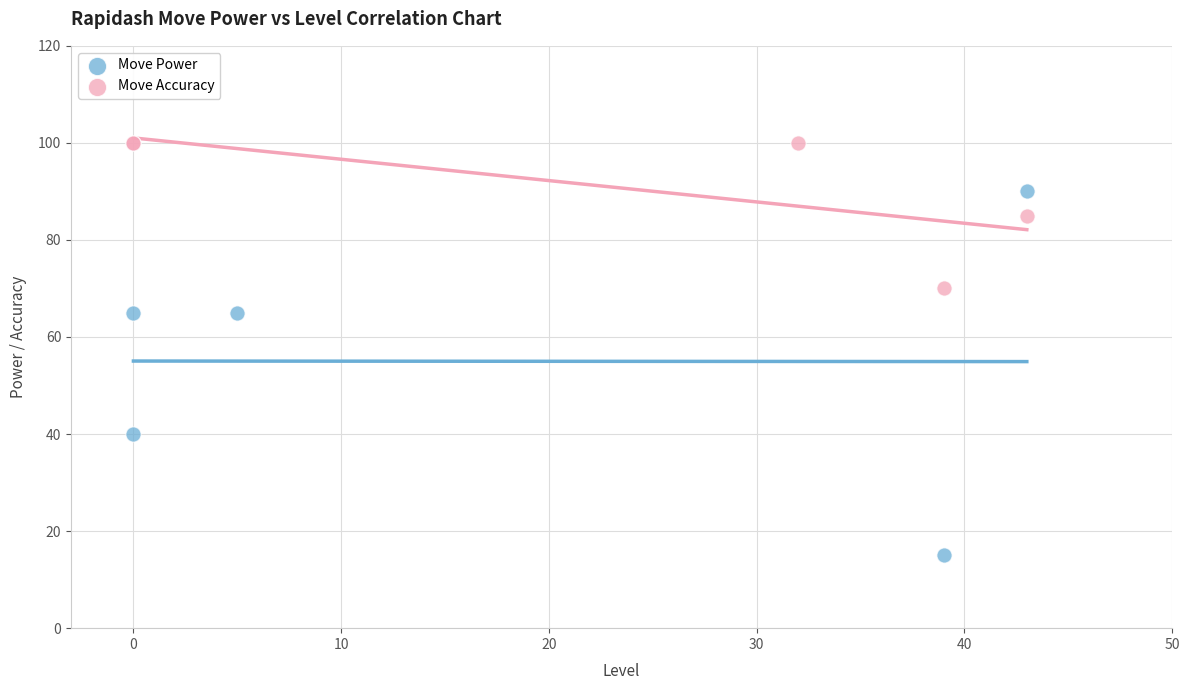

Which series has the largest Y range (max minus min)?

Move Power